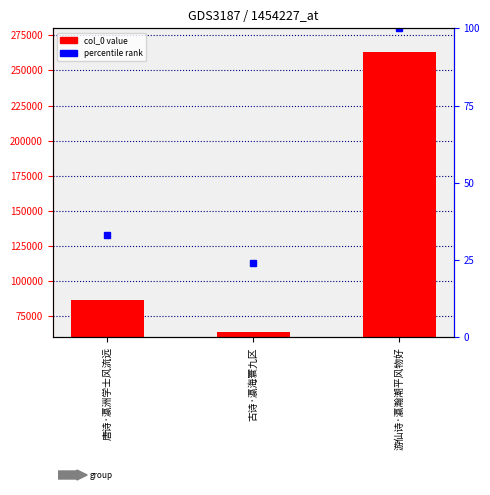

Reading left to right, extract all data points from this chart.

86458	64080	262867